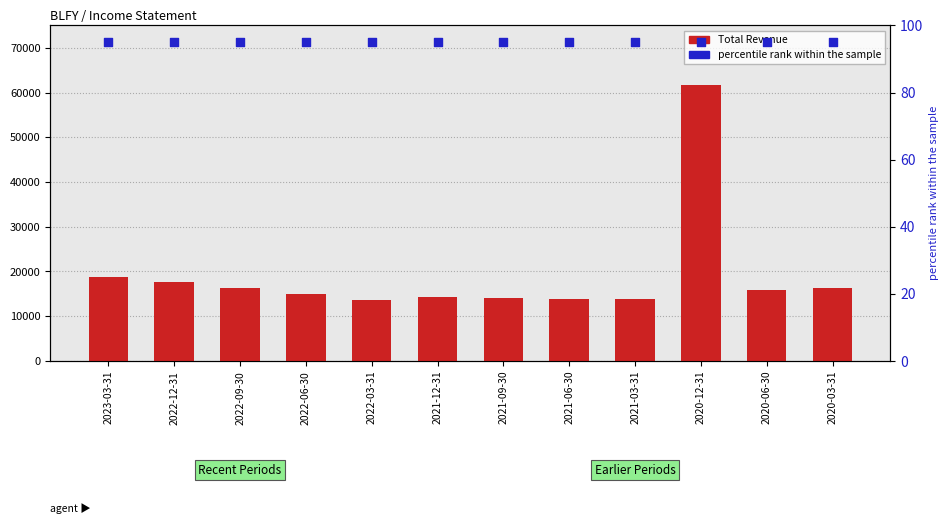

Which series has the largest Y range (max minus min)?

Total Revenue